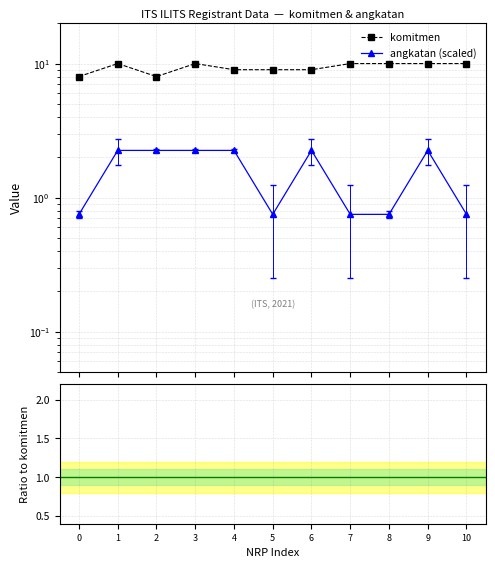

Is this an area chart (filled region under the line)?

No